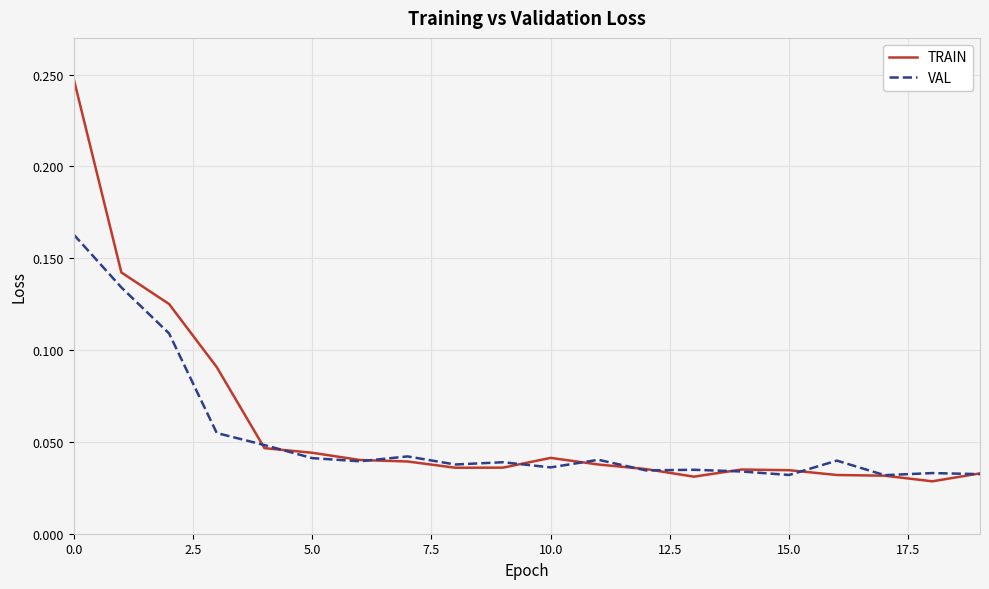

Which series has the largest range (max minus min)?

TRAIN